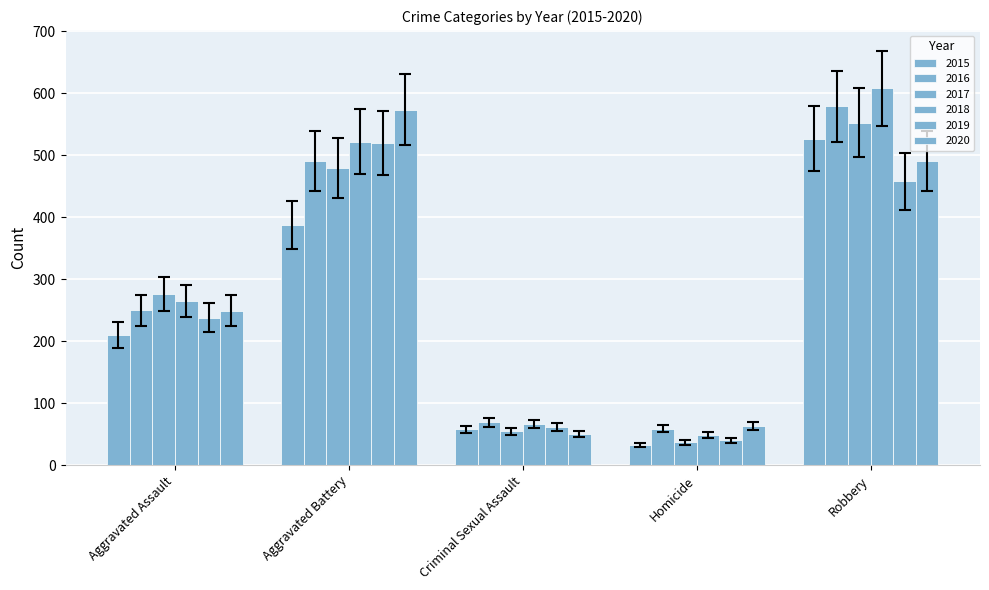

Which series changed the most between Criminal Sexual Assault and Homicide?

2015